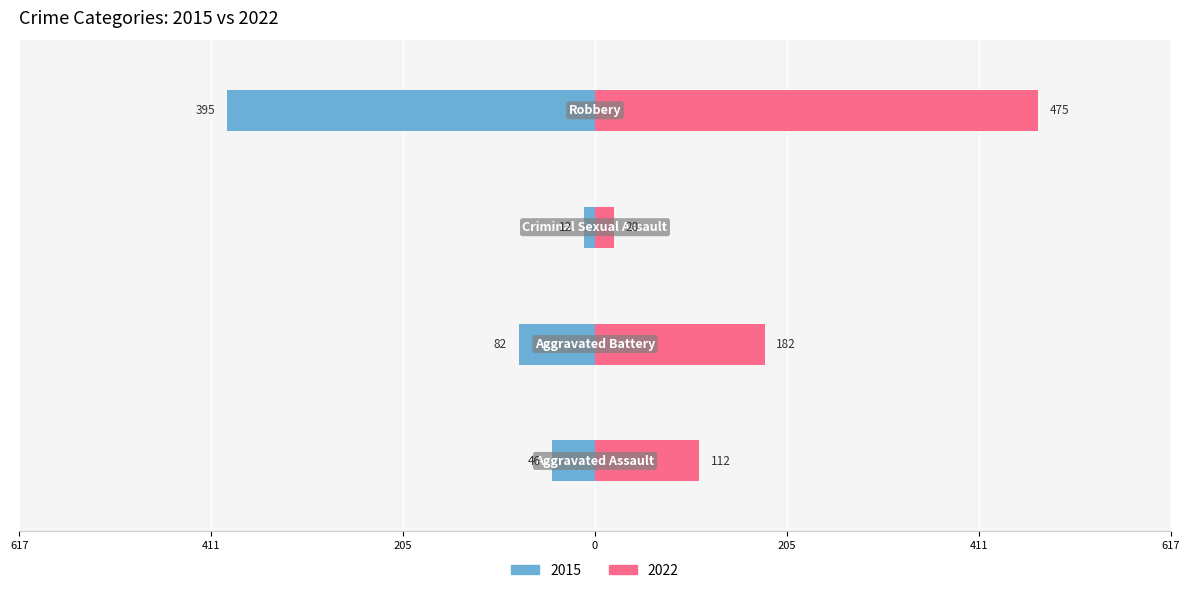

What value does the 2015 series have at Aggravated Battery, to the nearest 10?

-80